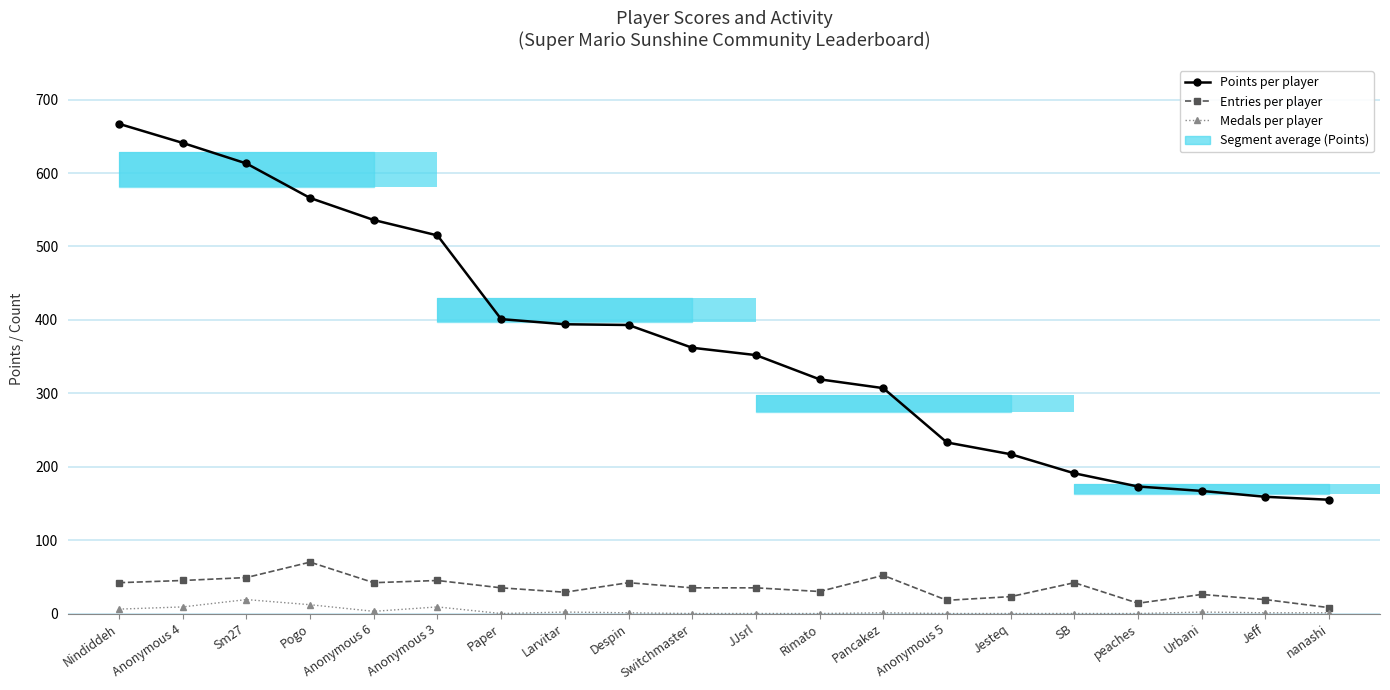

At which label does Entries per player reach its peak?

Pogo